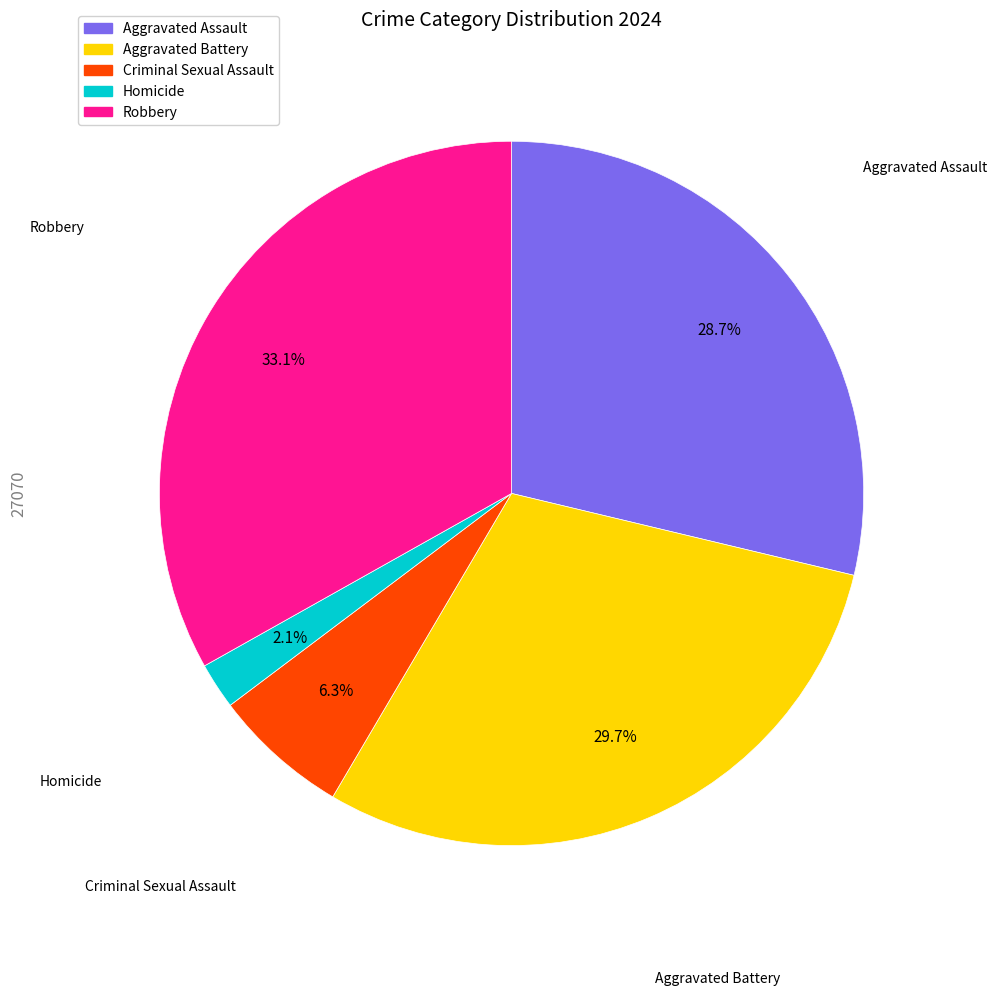

To the nearest percent, what is the combined percentage of Aggravated Assault and Aggravated Battery?

58%